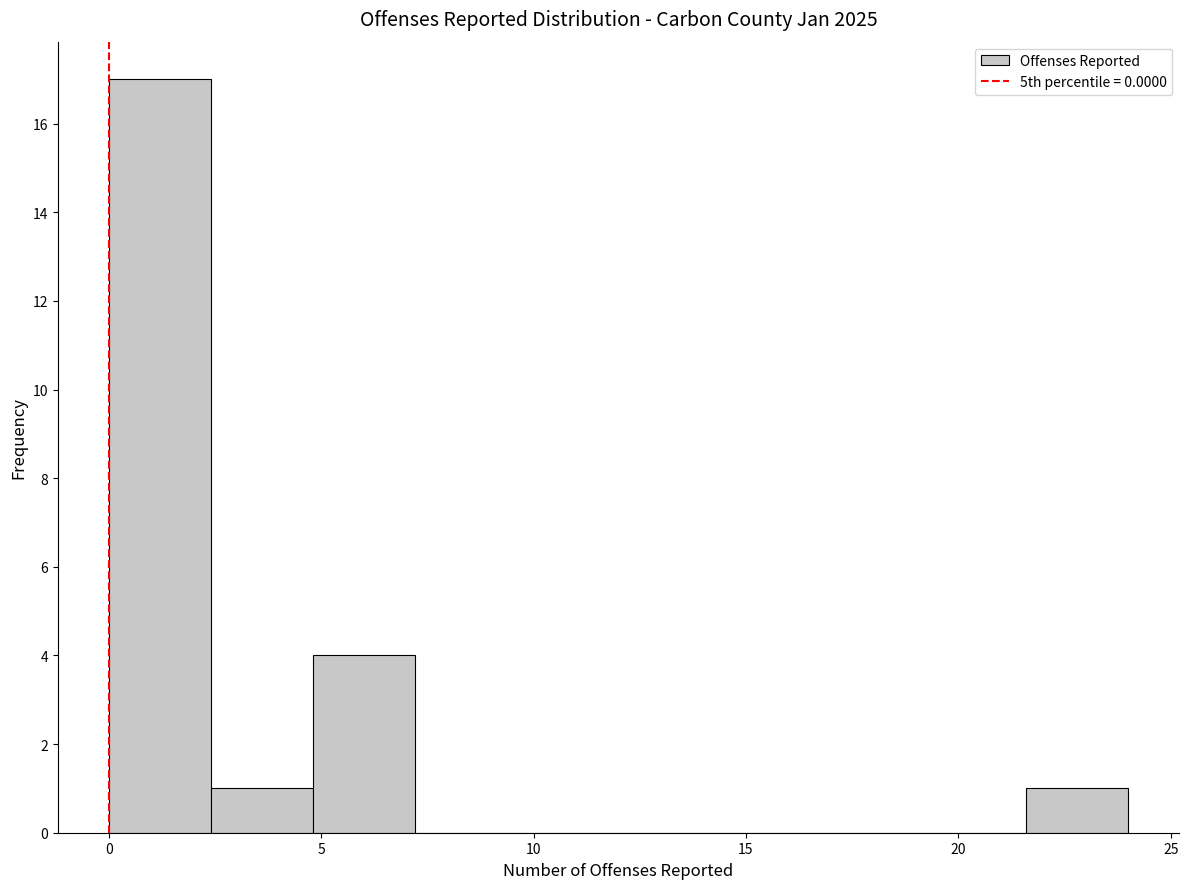

Which range on the x-axis has the tallest bar?

0.0 to 2.4